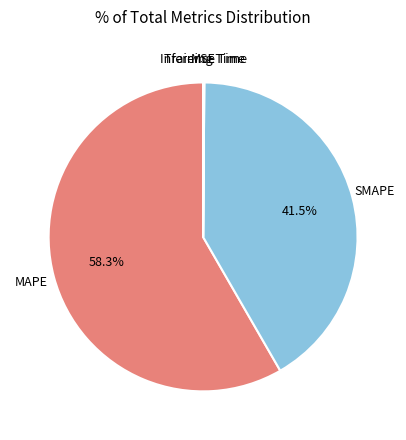

Does any single category account for the majority?

Yes